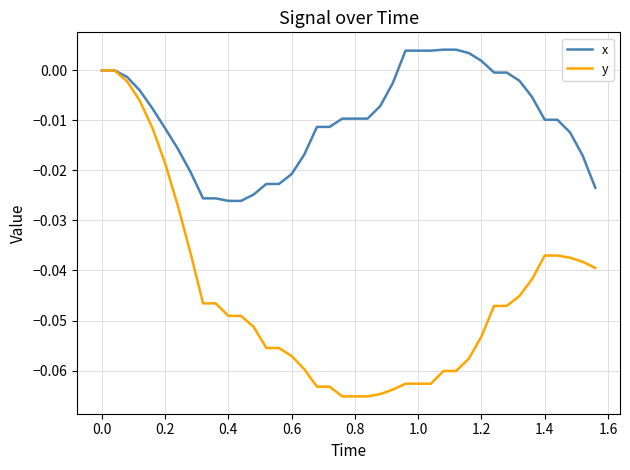

Rank the series by their average value, from lowest to highest.

y, x